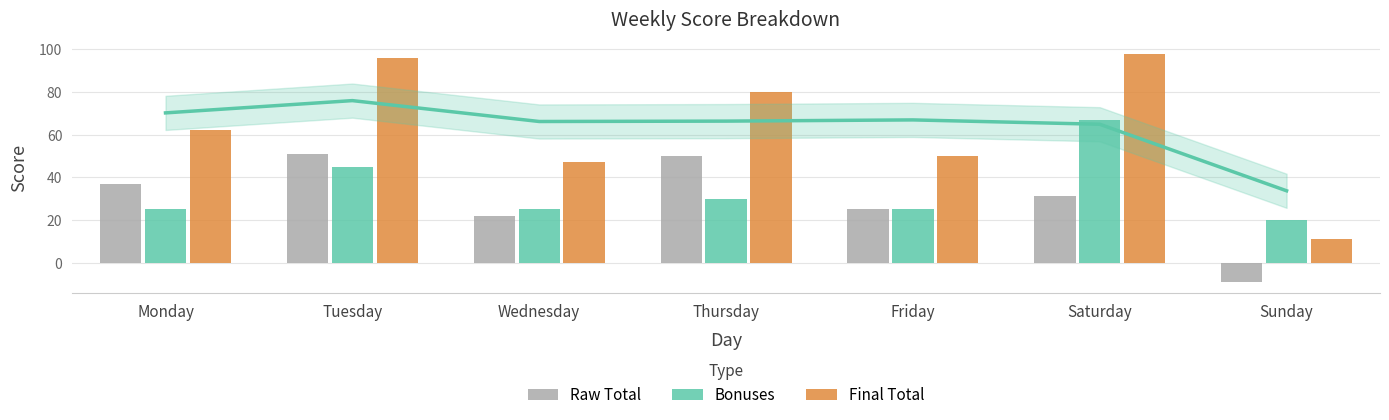

What is the difference between the maximum and minimum values in the Raw Total series?

60